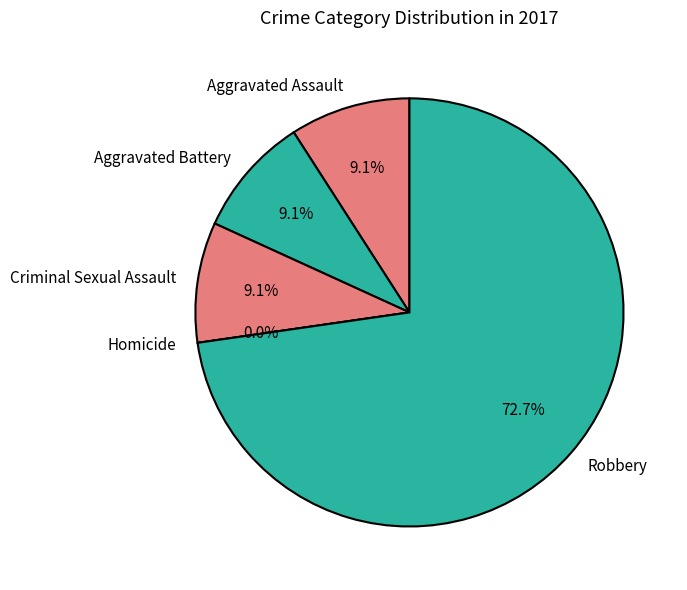

What percentage is NOT represented by Criminal Sexual Assault?

90.9%